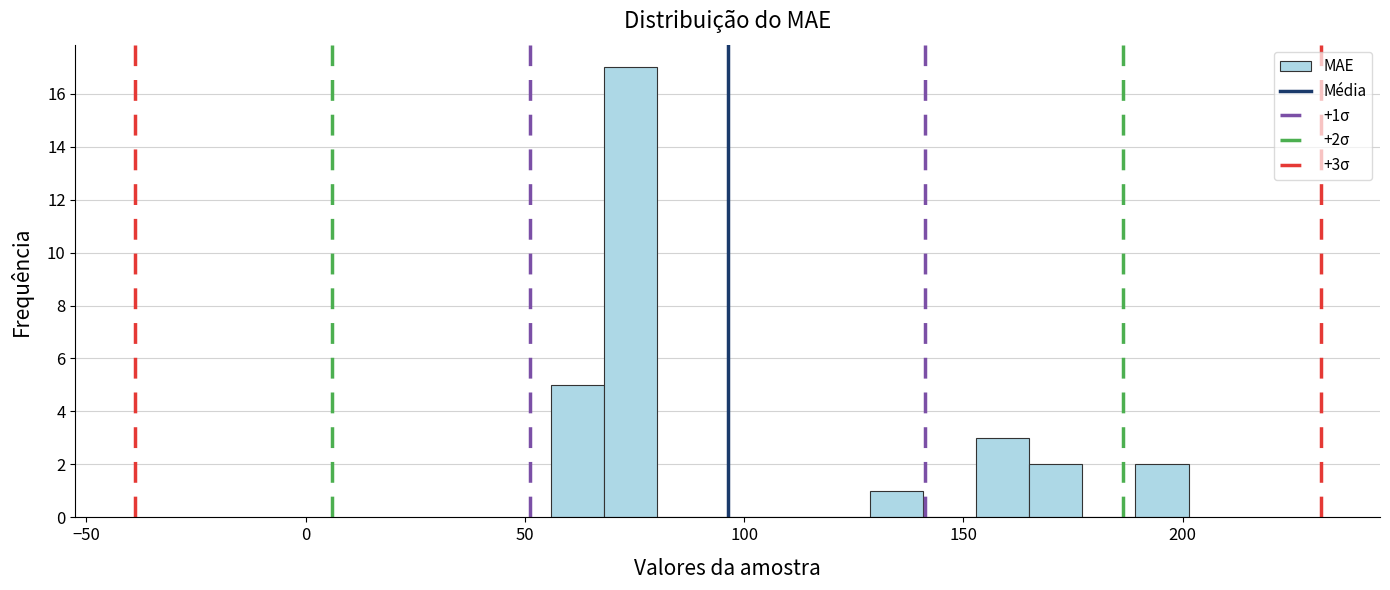

Around what value on the x-axis is the tallest bar? Give the approximate position of its centre, as read against the axis.

75